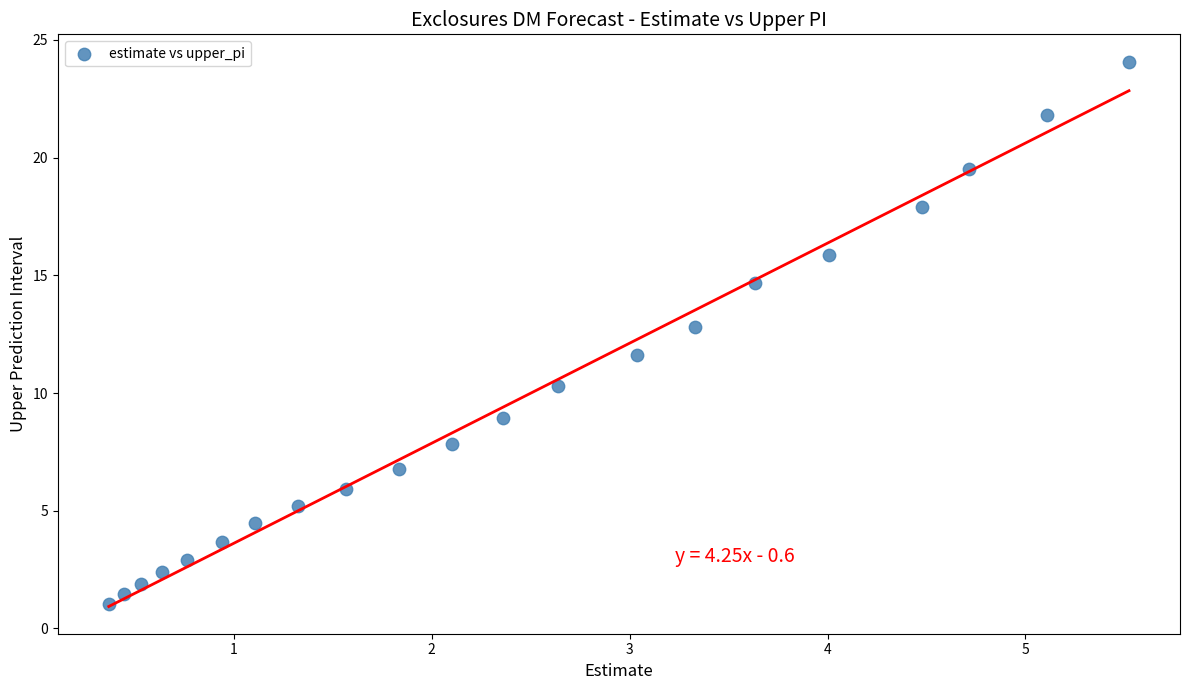

What Y value in the scatter plot is closest to 12?

11.6